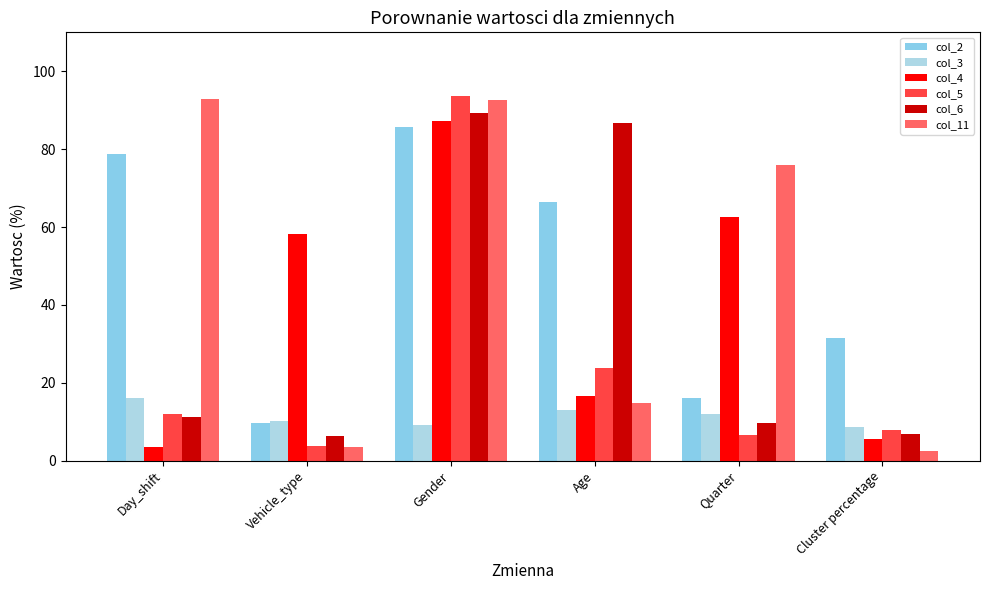

Which series has the largest total across all categories?

col_2